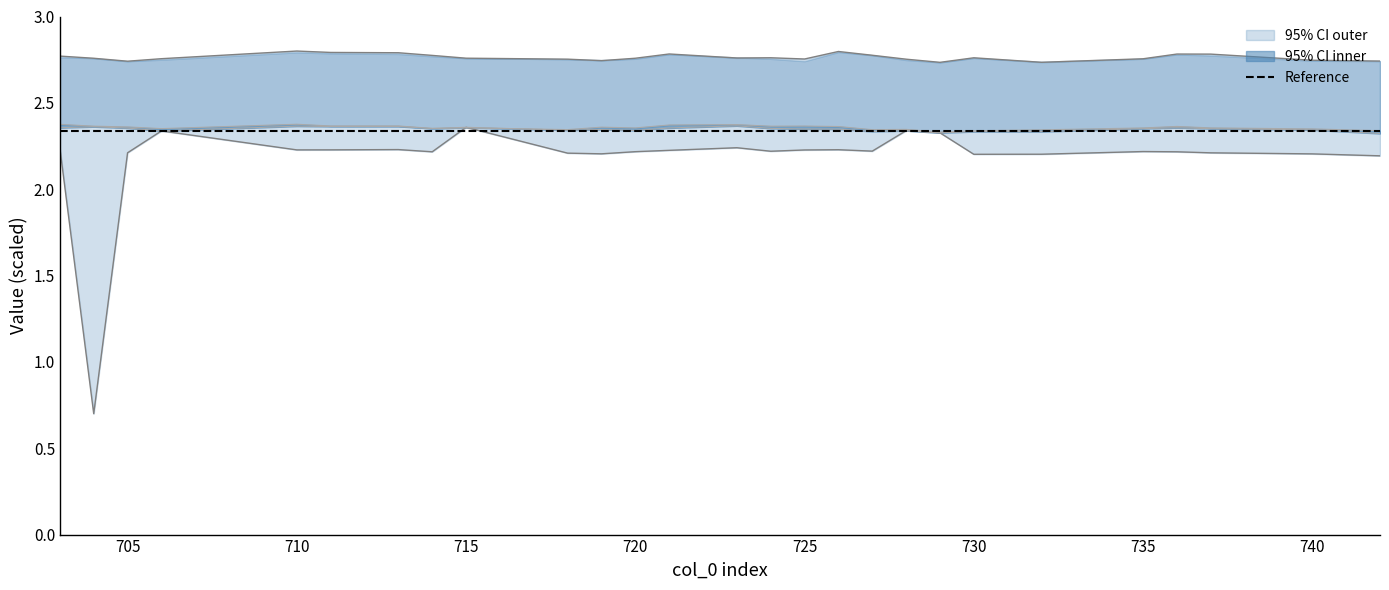

True or false: col_24 and col_11 intersect in this chart.

False